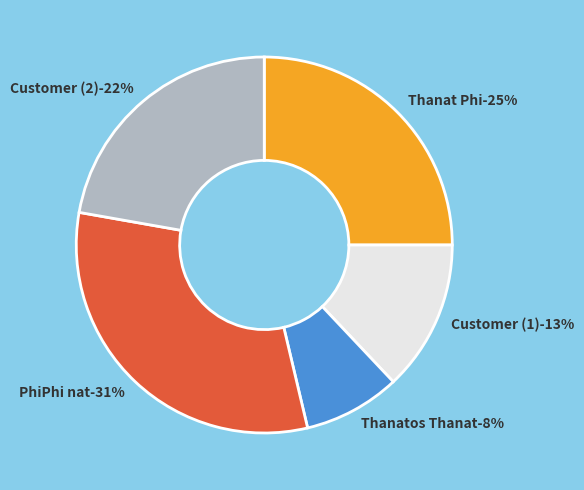

What is the ratio of the value at Thanatos Thanat to the value at PhiPhi nat?

0.3